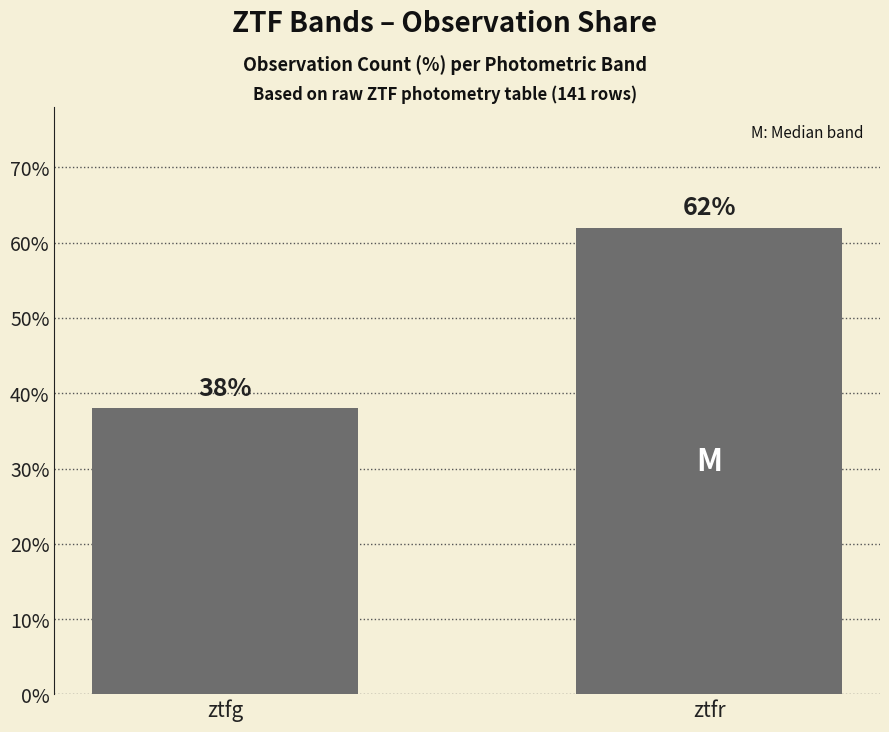

Reading right to left, extract all data points from this chart.

62	38